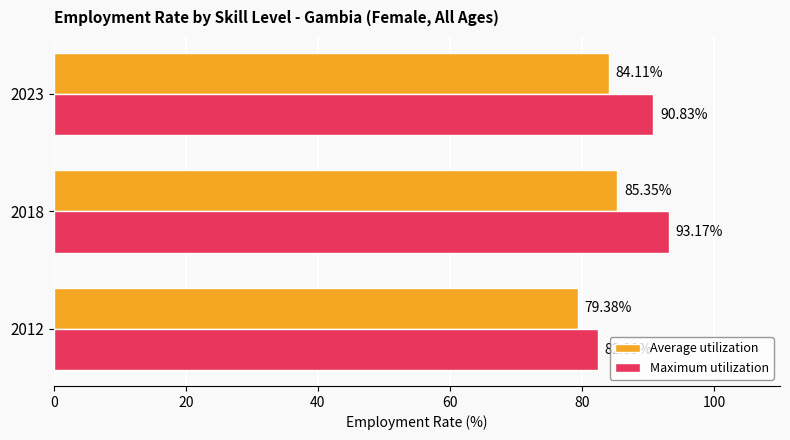

List the series in order of their overall mean, lowest first.

Average utilization, Maximum utilization